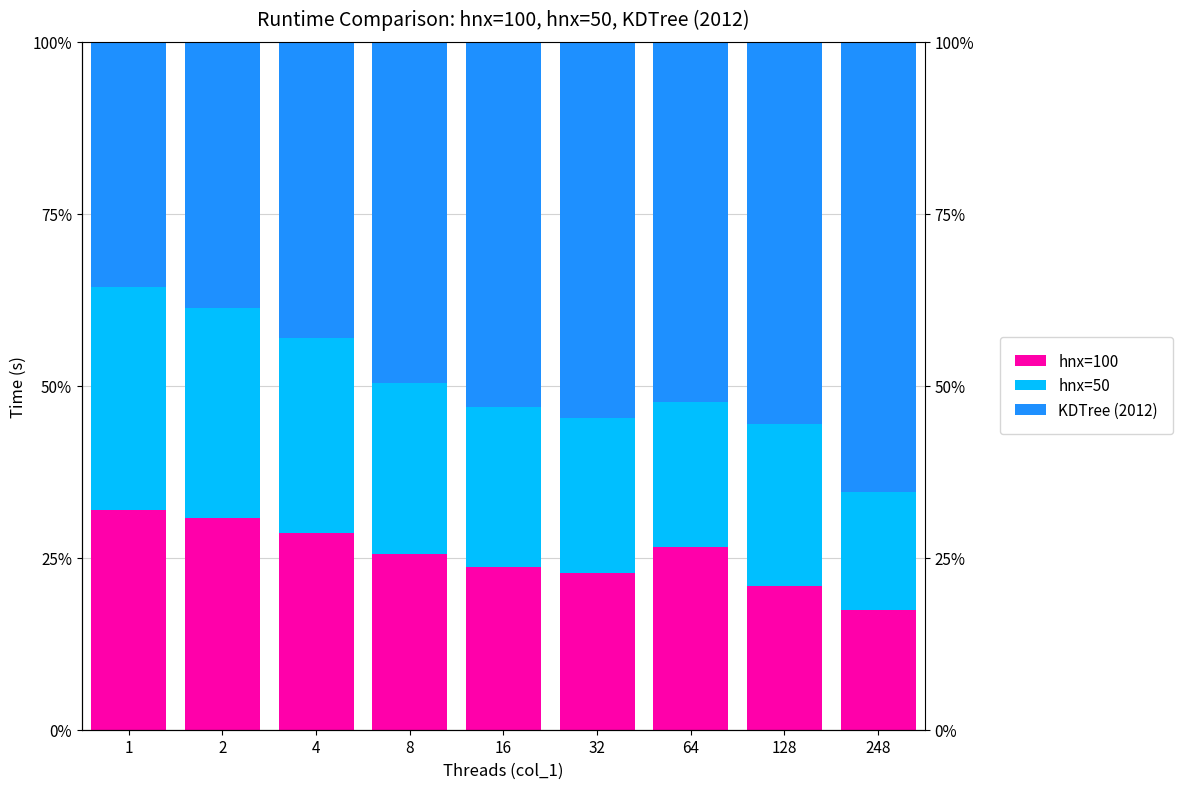

What are all the series names shown in the legend?

hnx=100, hnx=50, KDTree (2012)